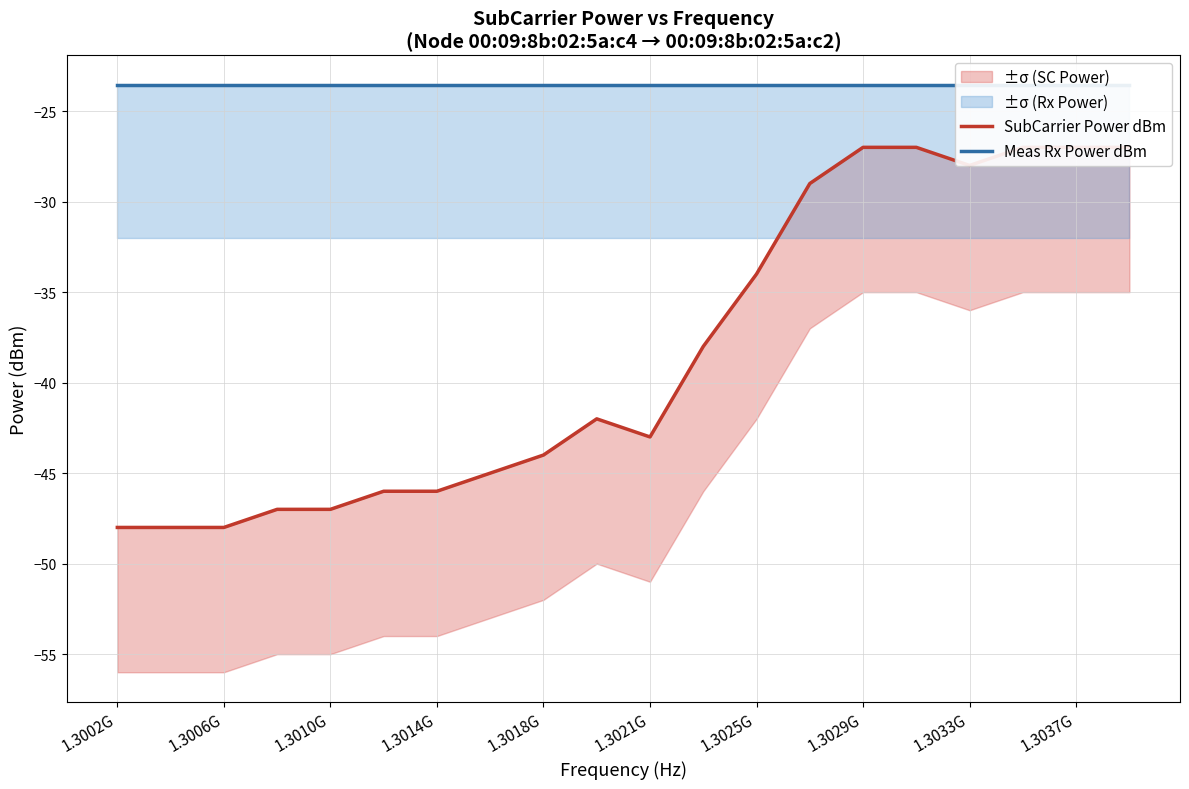

Rank the series by their average value, from highest to lowest.

Meas Rx Power dBm, SubCarrier Power dBm